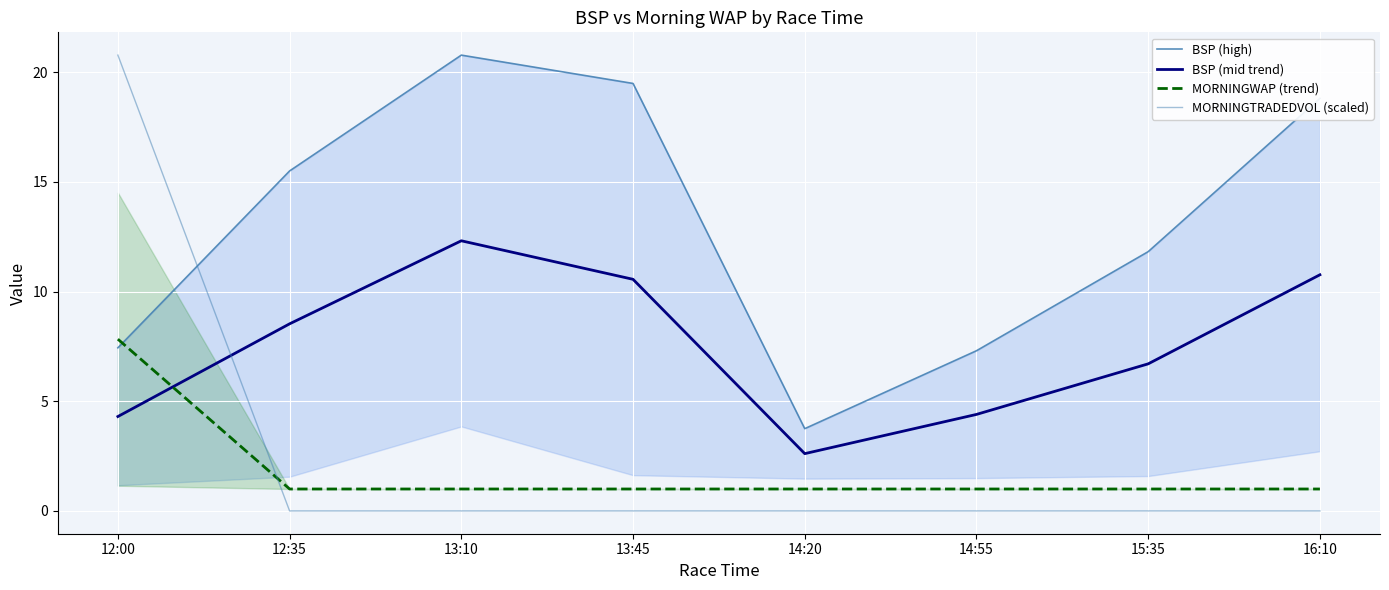

Between 13:45 and 12:00, which is larger?

13:45